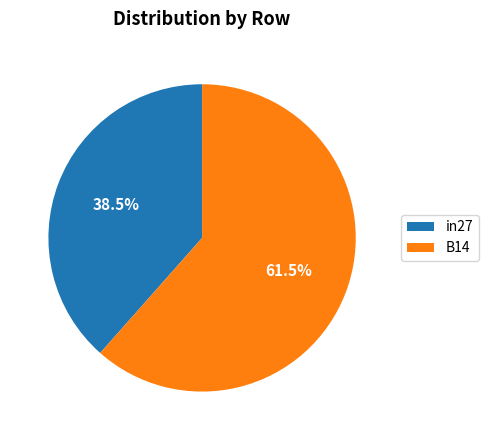

Does B14 account for over 50% of the chart?

Yes